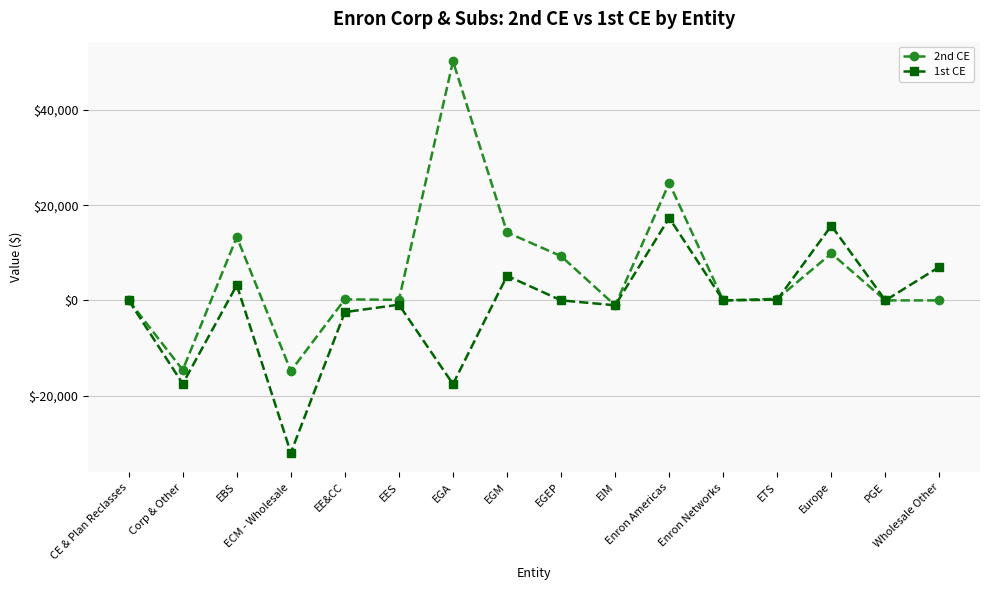

What is the minimum value for 1st CE?

-32026